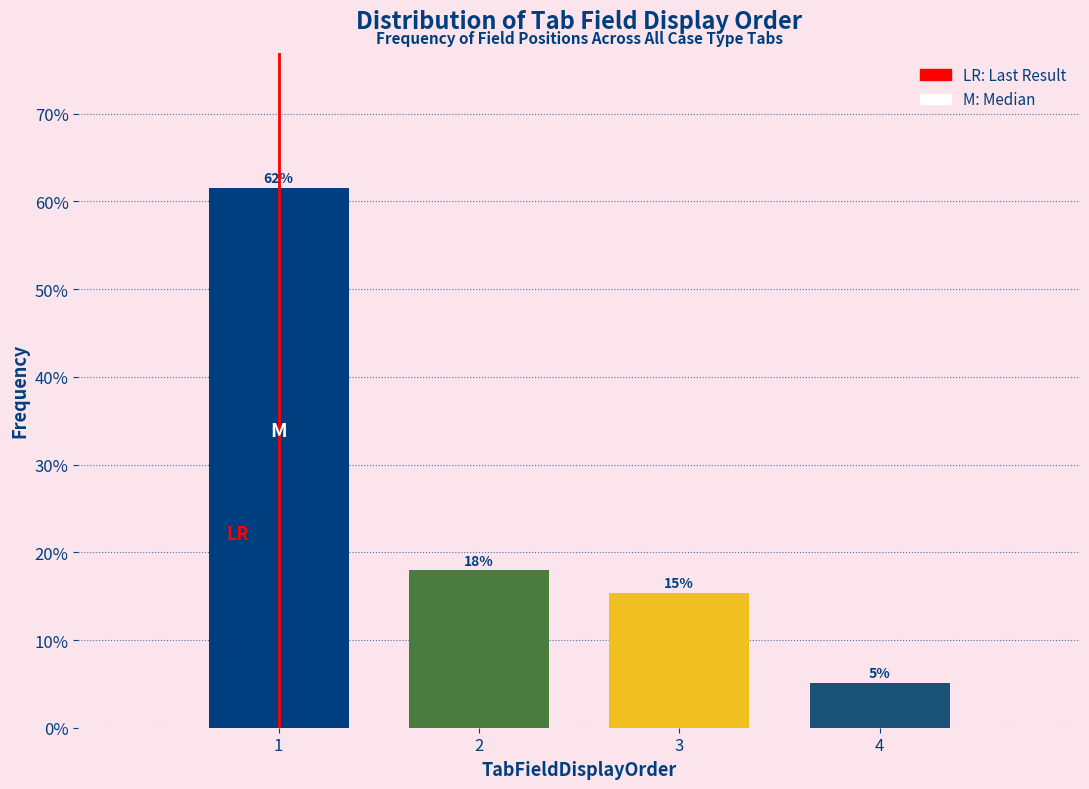

Are the bars horizontal?

No